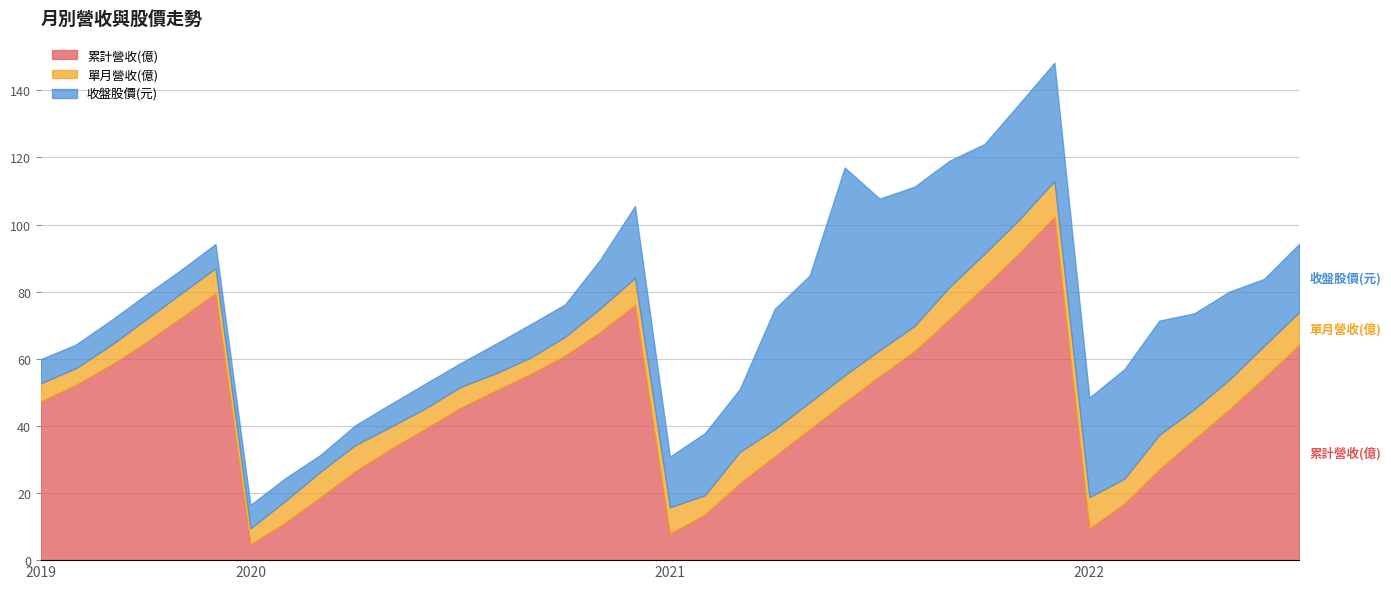

What is the sum of the 收盤股價(元) values at 2021-03 and 2022-02?

51.4